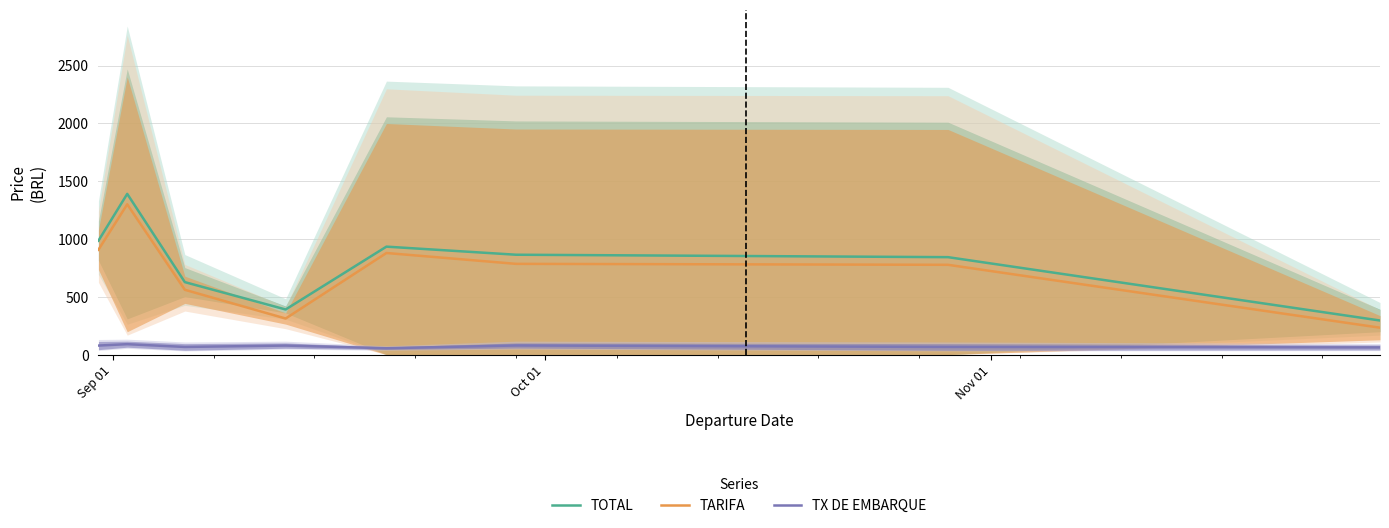

What is the minimum value for TARIFA?

232.7